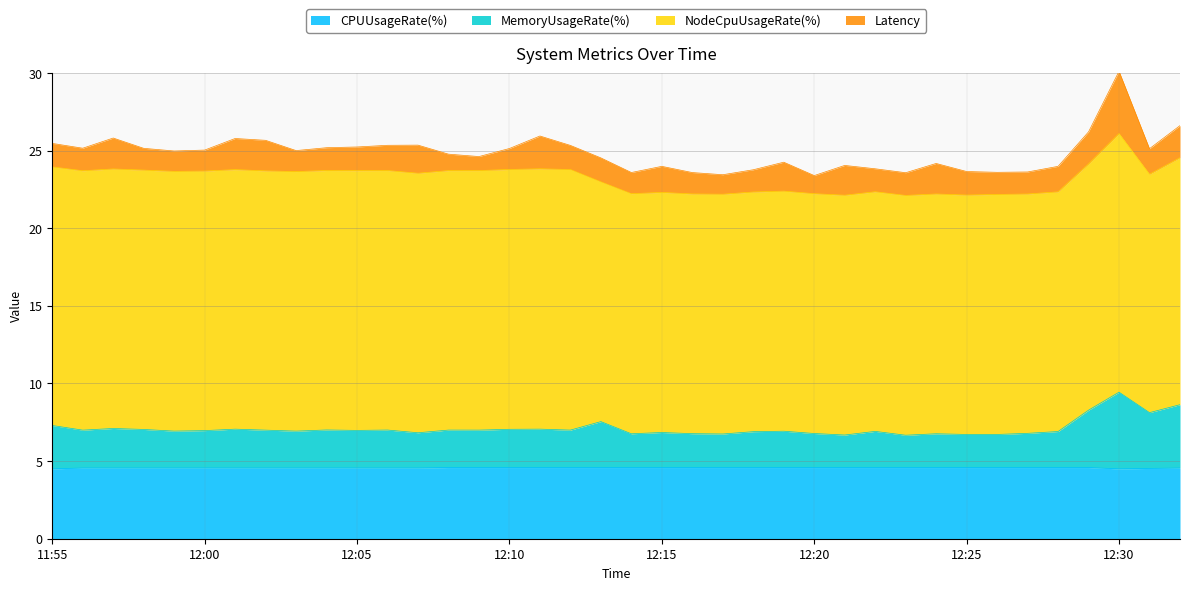

Which category has the lowest value in the CPUUsageRate(%) series?

11:55